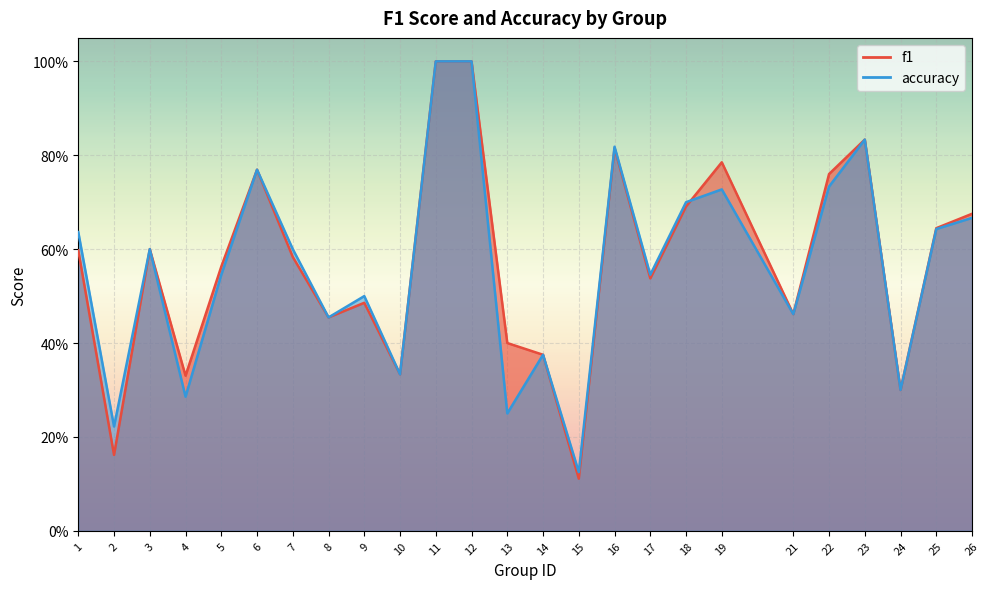

Which label corresponds to the largest value in the chart?

11